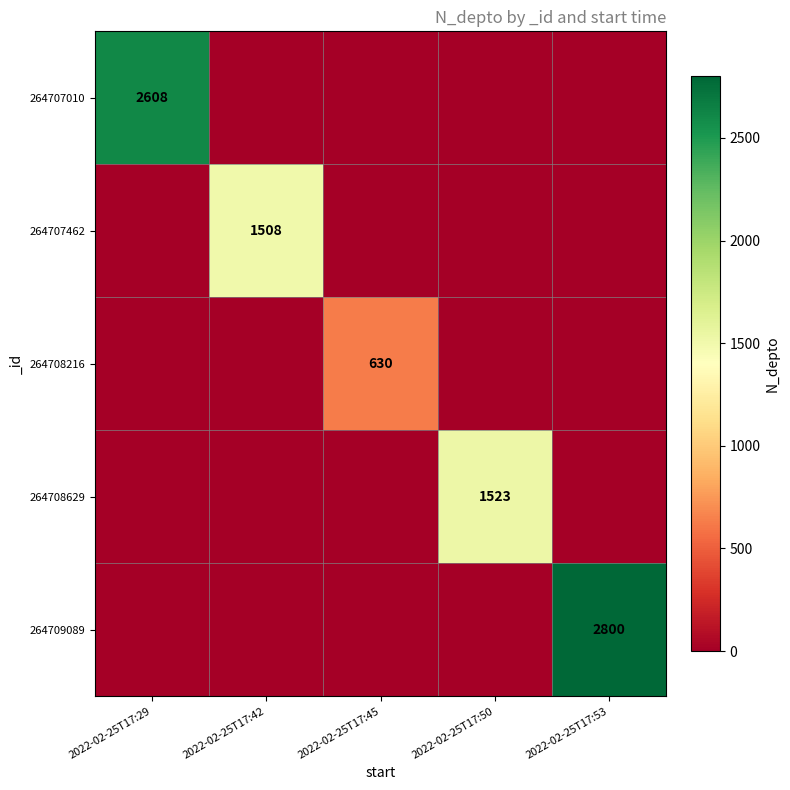

What is the total value across all series at 2022-02-25T17:29?

2608